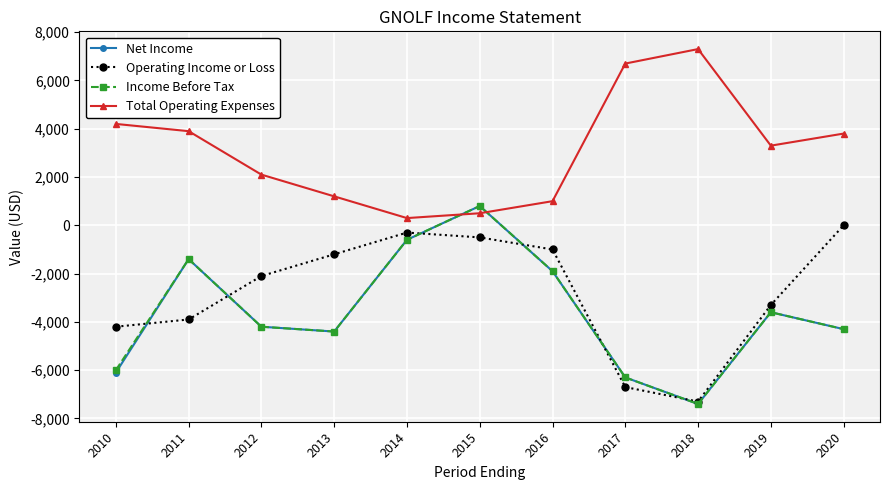

True or false: Total Operating Expenses and Operating Income or Loss cross at least once.

False